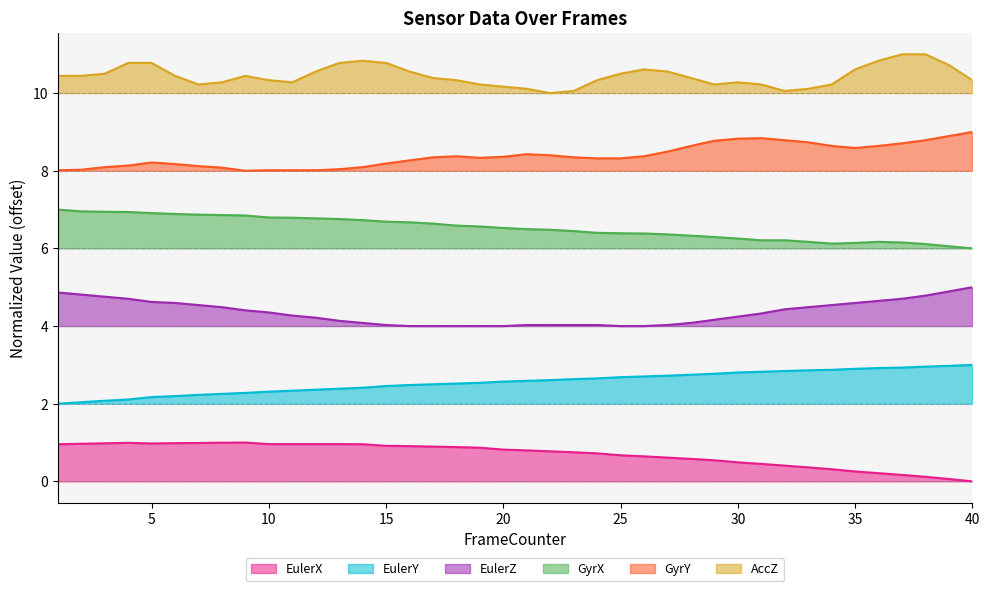

What is the sum of the EulerY values at 39 and 19?

5.5